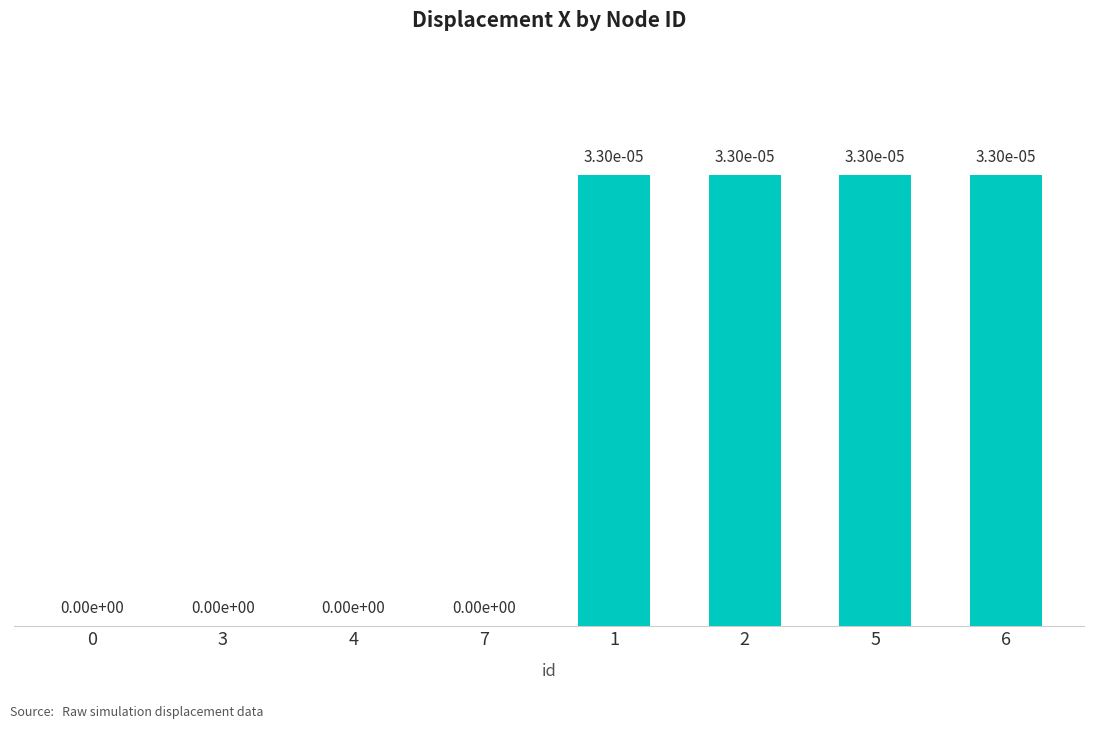

Are the bars horizontal?

No